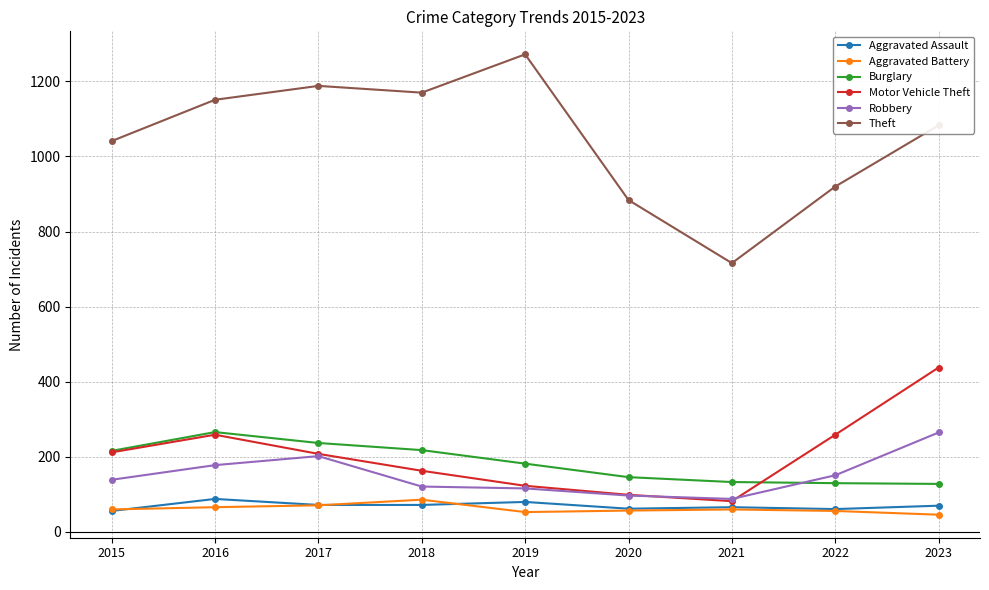

Count the number of categories in the chart.

9